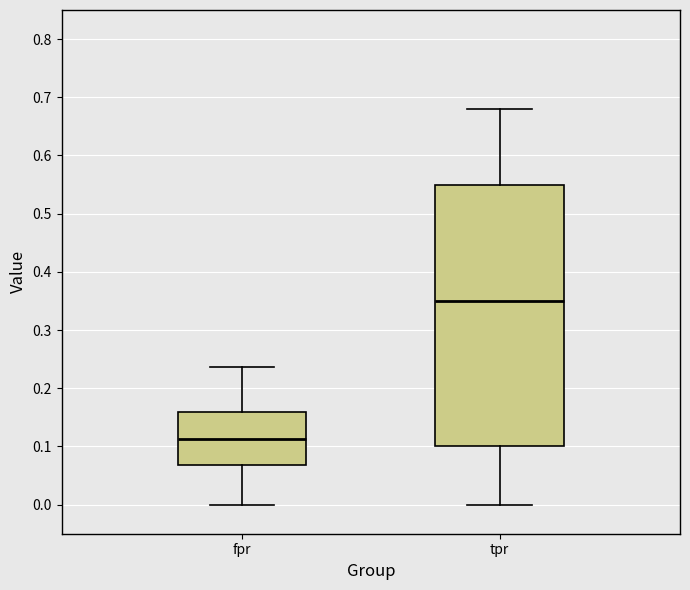

Reading left to right, read every box against the y-axis: the position of its median line, the range the box covers, and the ends of its whiskers. The values are not printed on the chart, so give them approximately, as read against the axis.

fpr: median 0.11, box 0.07 to 0.16, whiskers 0.00 to 0.24
tpr: median 0.35, box 0.10 to 0.55, whiskers 0.00 to 0.68